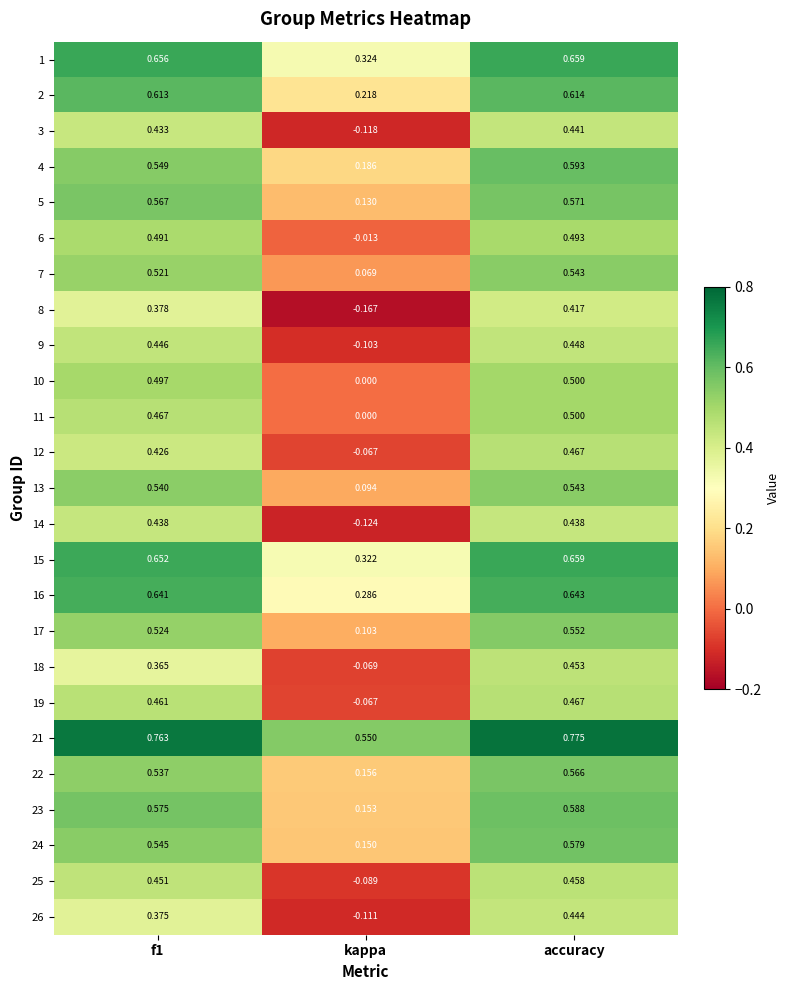

How many distinct data groups are displayed?

25